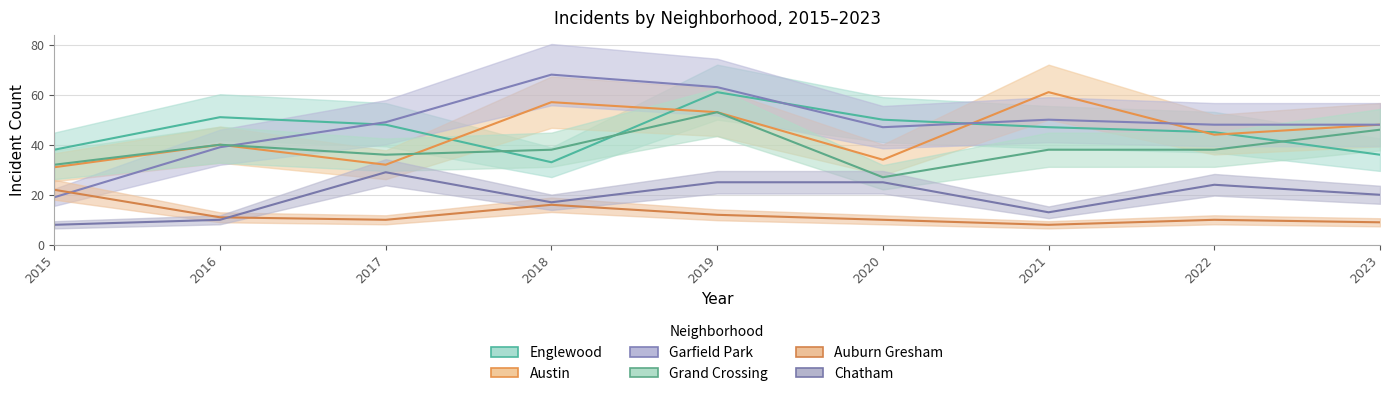

What is the difference between the second highest and second lowest values in the Grand Crossing series?

14